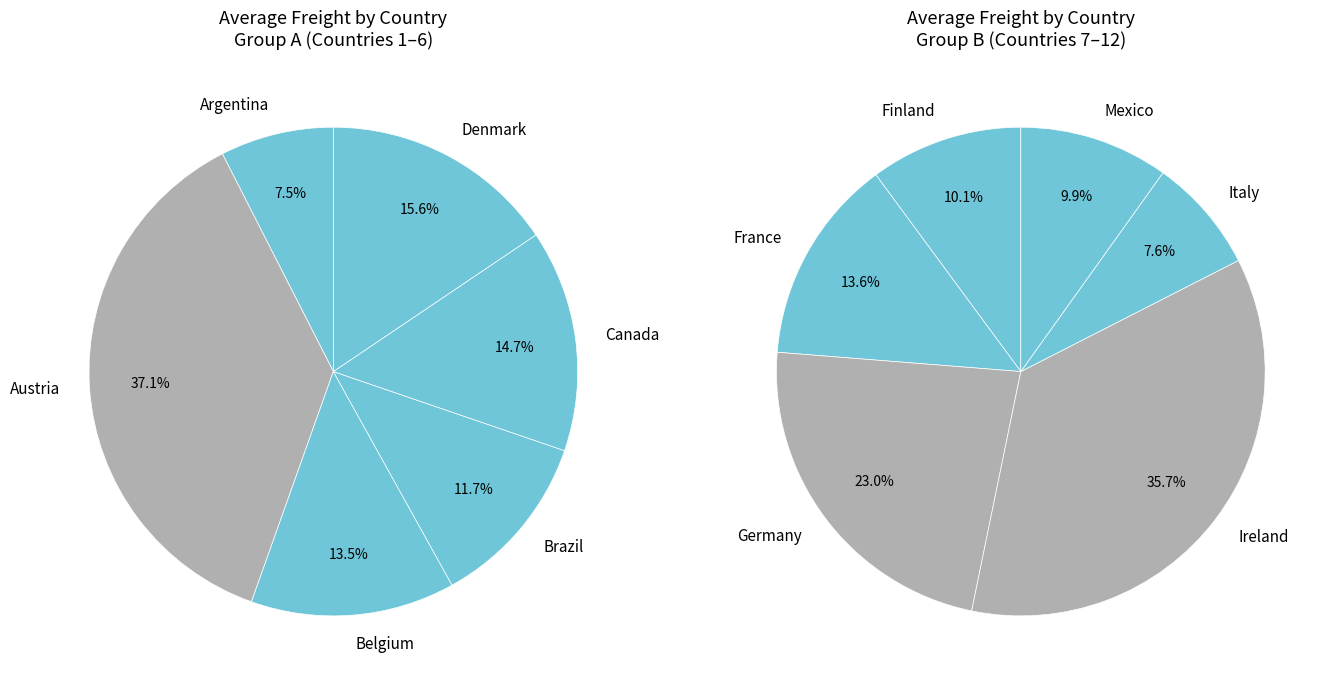

Which category has the smallest portion of the pie?

Italy